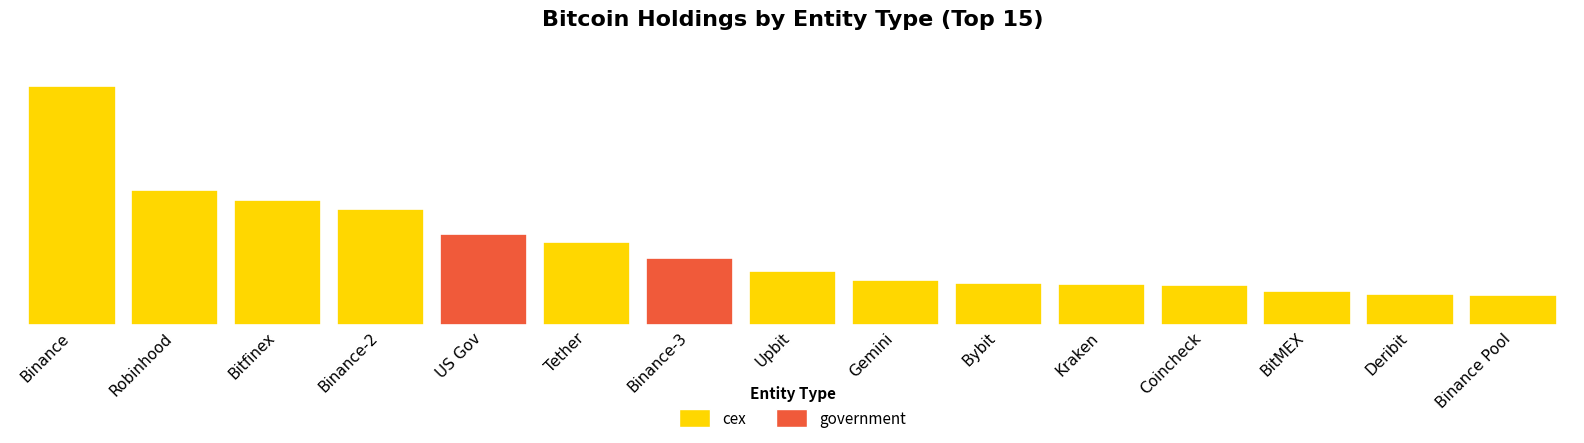

Does the chart contain any negative values?

No